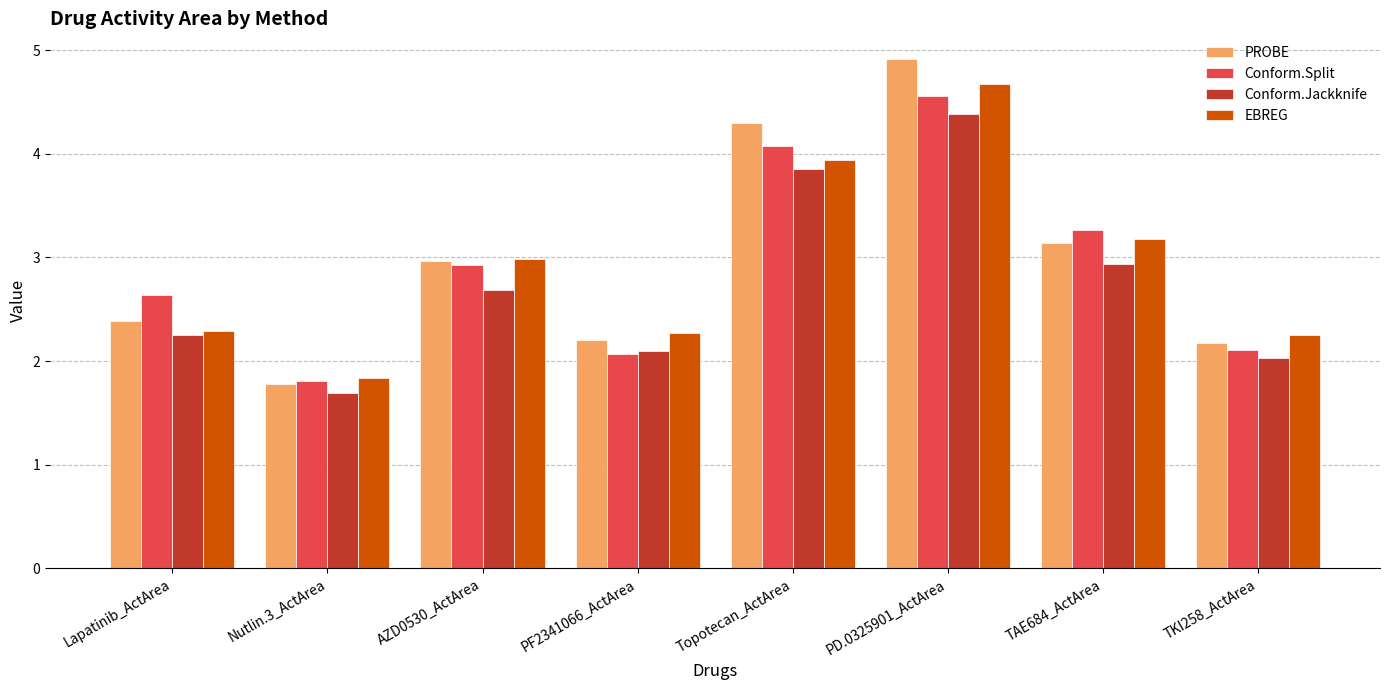

What is the average value of the EBREG series?

2.9